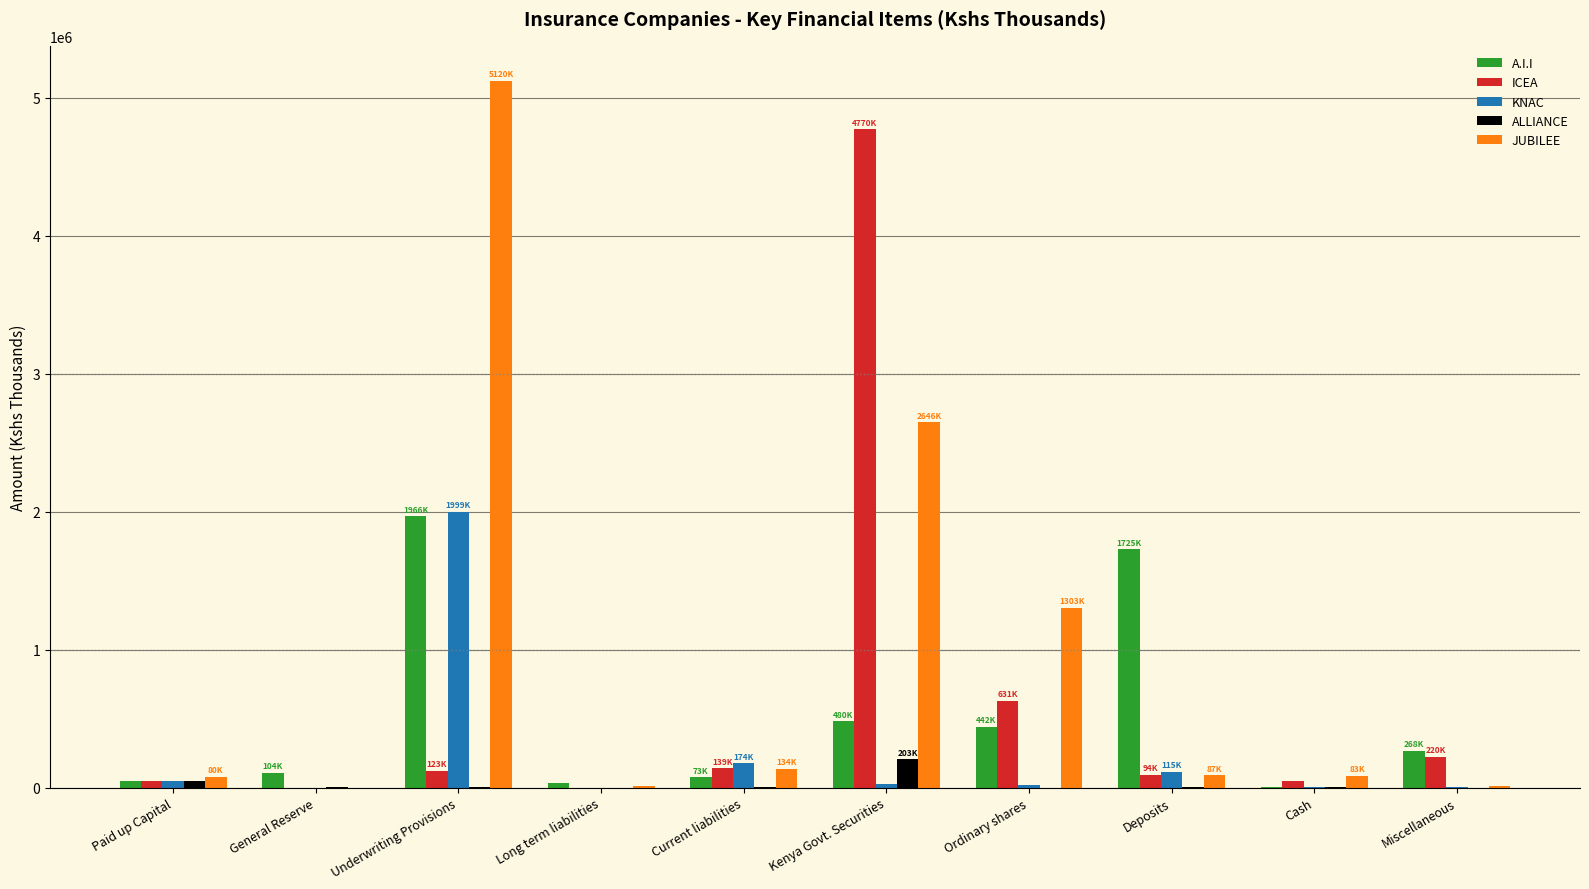

Read the A.I.I value at General Reserve, to the nearest 100.

104400